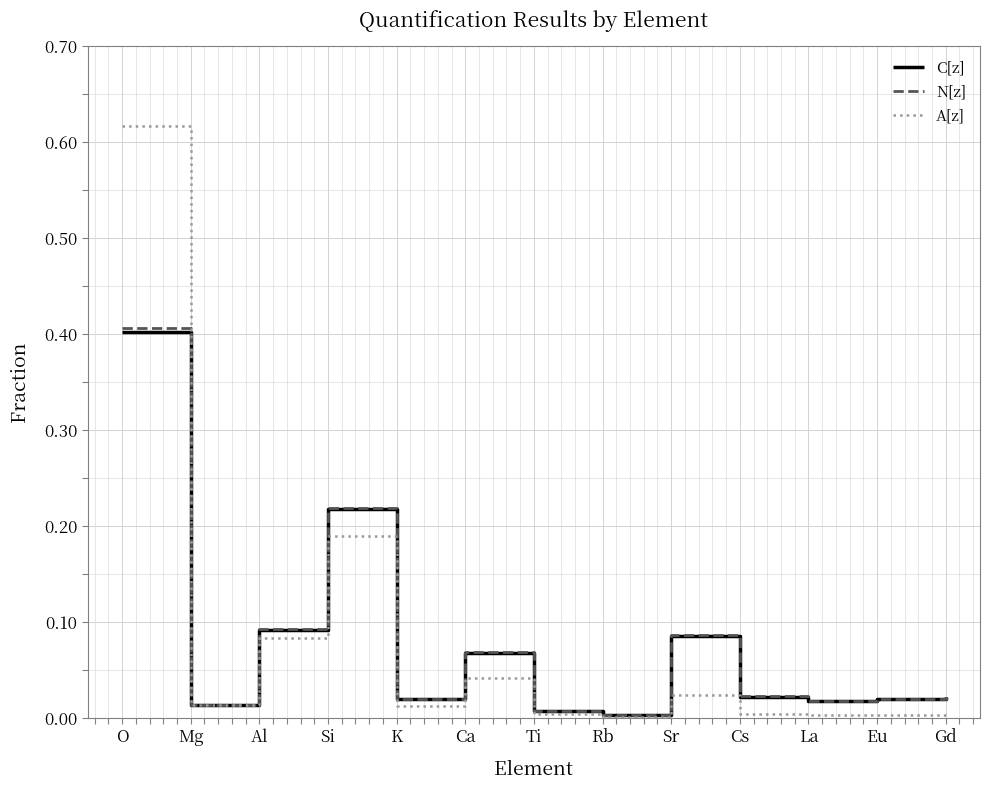

Between Sr and Gd, which series saw the biggest shift?

N[z]